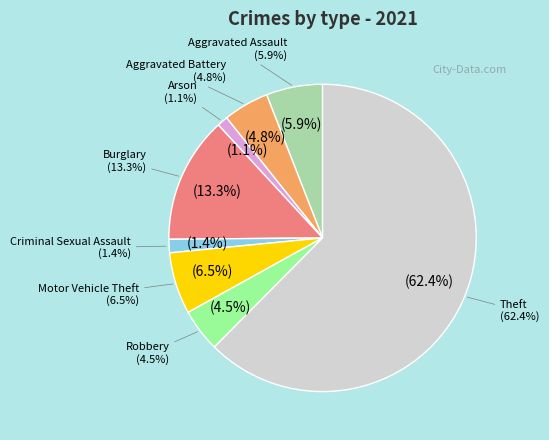

How much of the chart is everything except Aggravated Assault?

94.1%